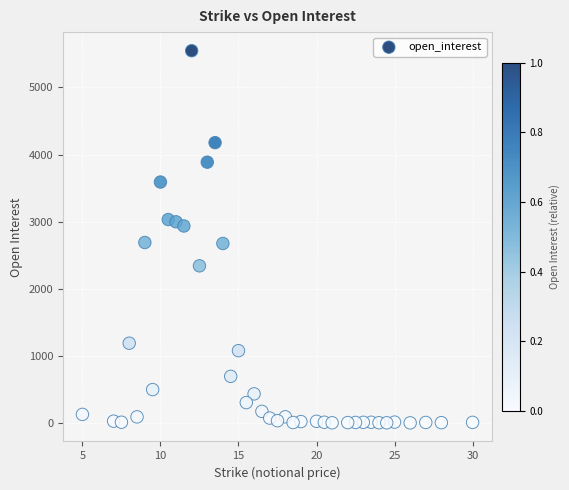

What is the range of Y values (max minus min)?

5546